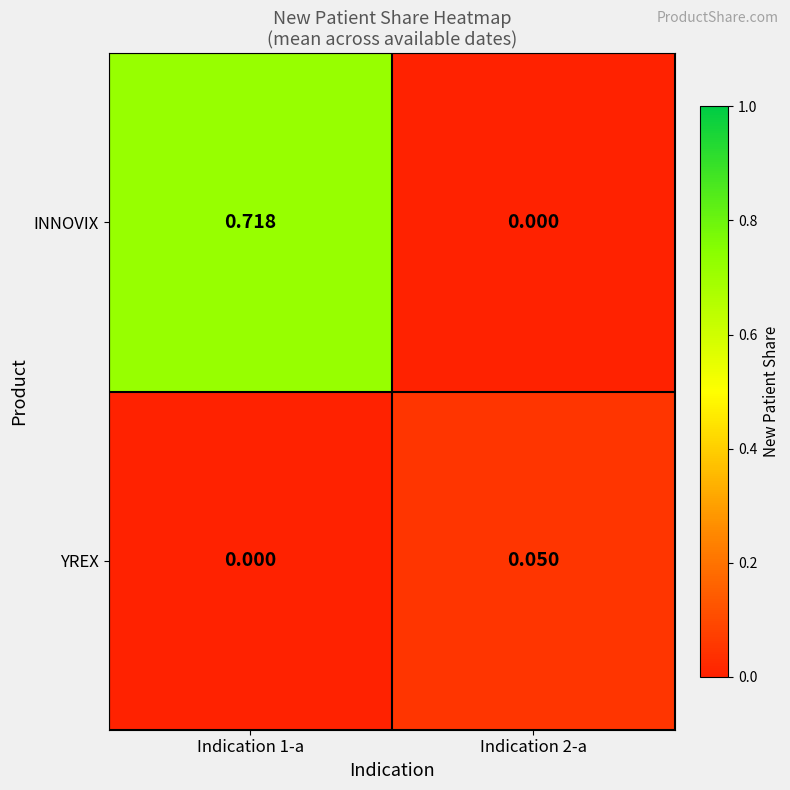

Which series changed the most between Indication 1-a and Indication 2-a?

INNOVIX